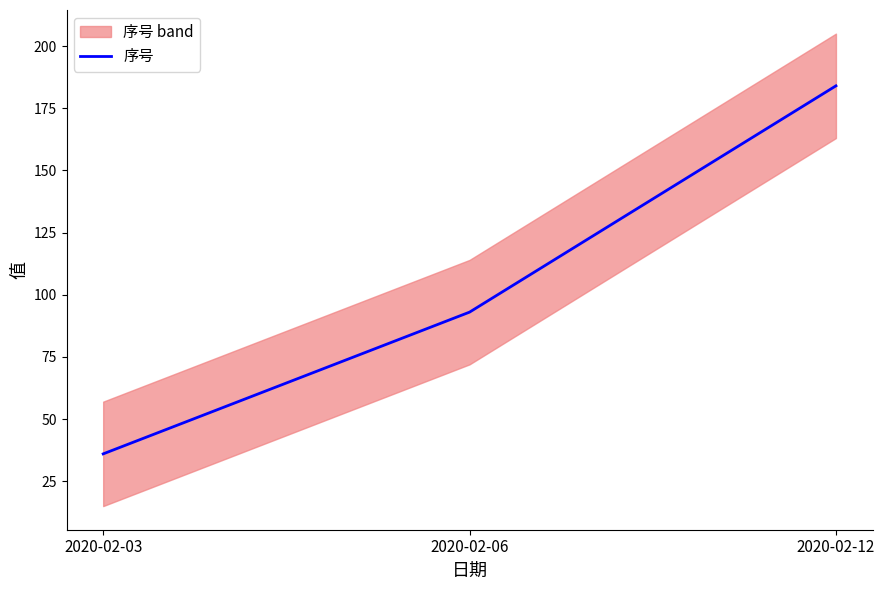

How many data points does each series have?

3